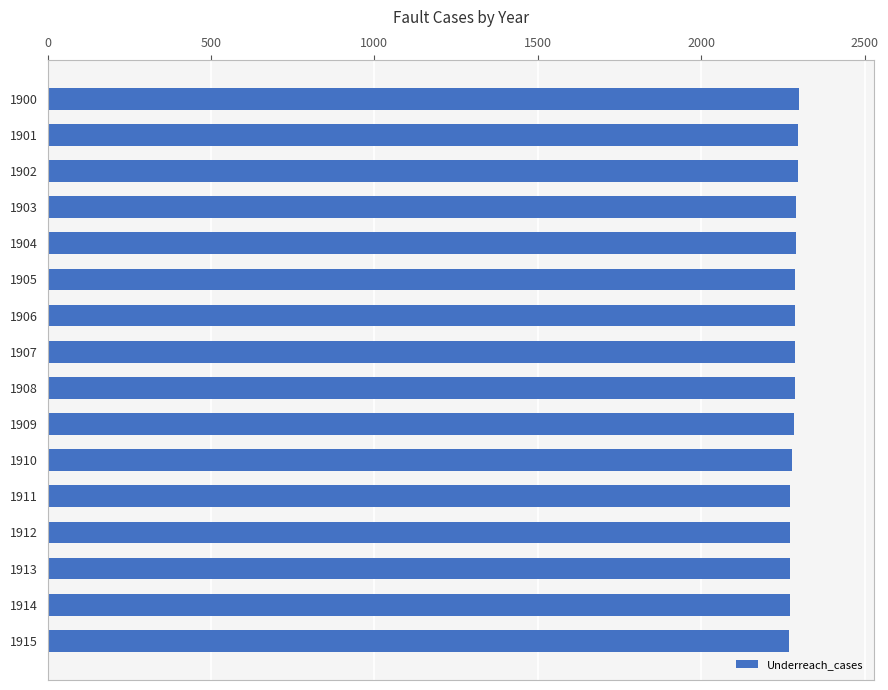

How many values are below 2286?

7